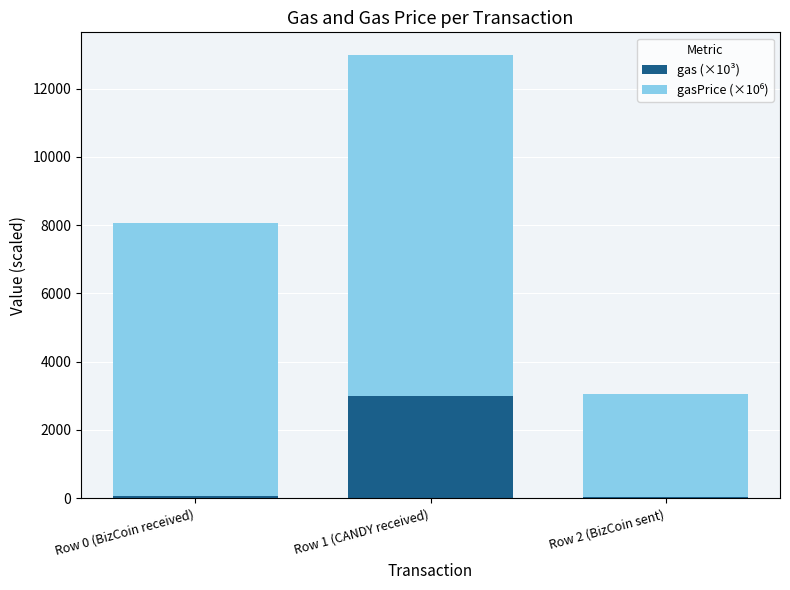

What is the highest value of the gas (×10³) series?

3000.0